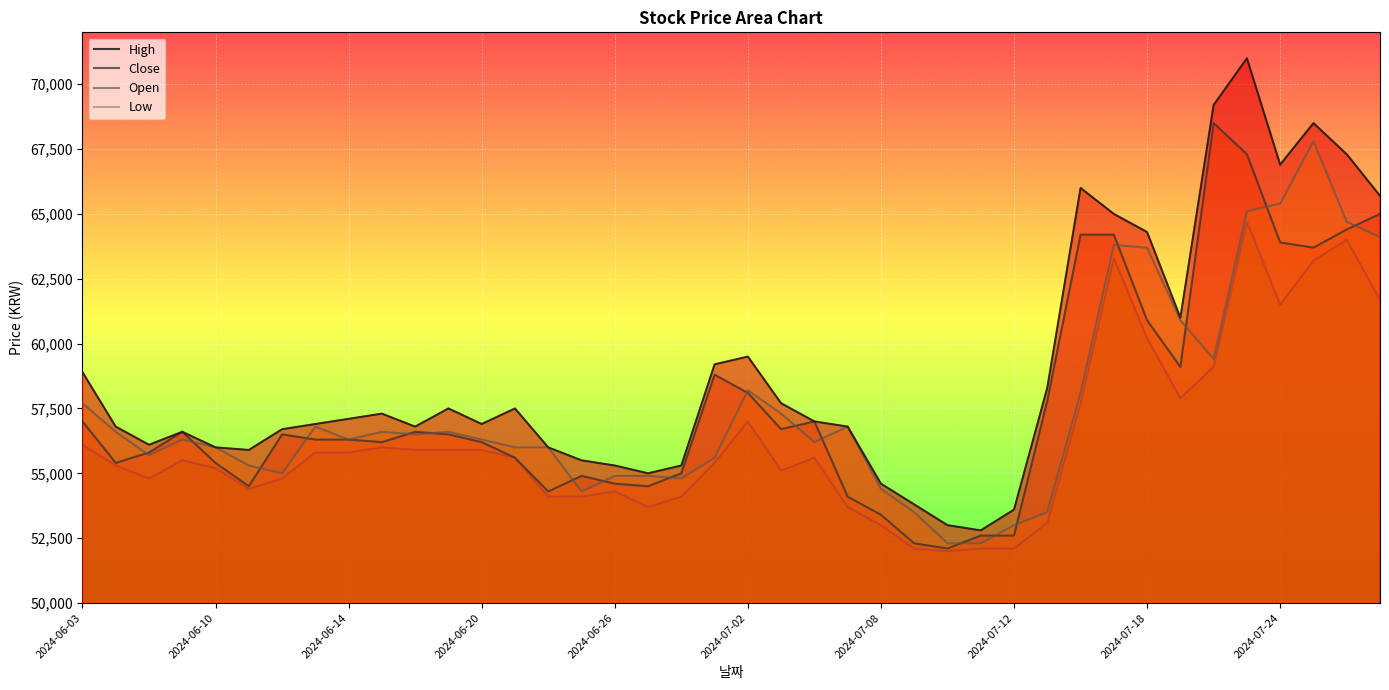

Which series has the largest total across all categories?

High